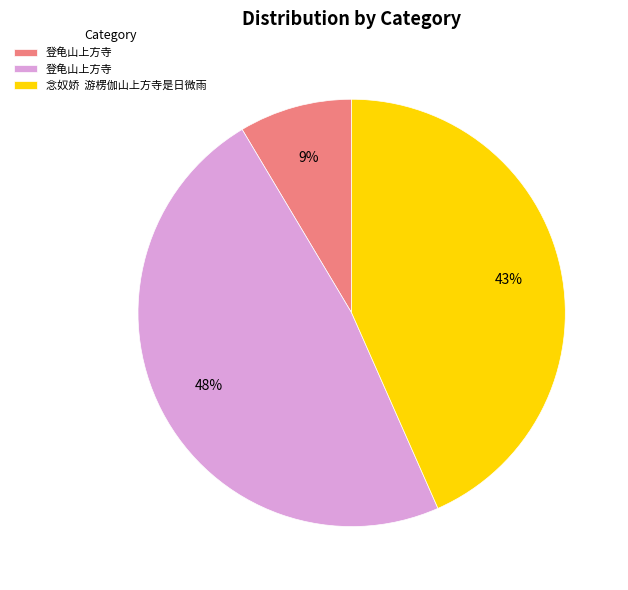

Does any single category account for the majority?

No